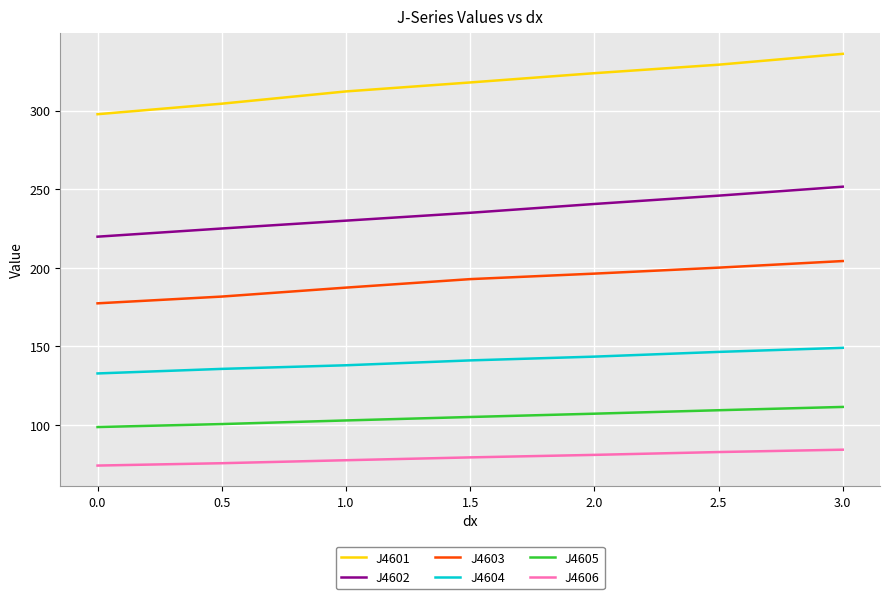

What is the difference between the maximum and minimum values in the J4602 series?

31.8